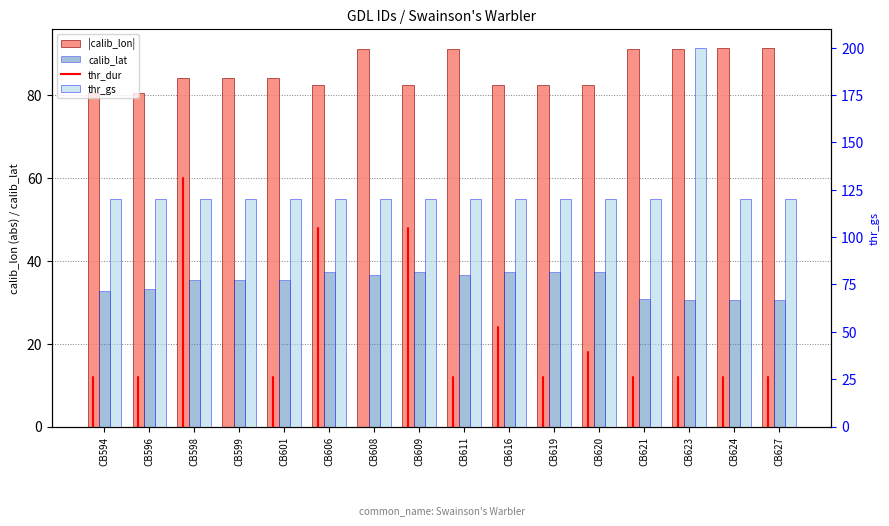

List the series in order of their peak value, highest first.

thr_gs, |calib_lon|, calib_lat